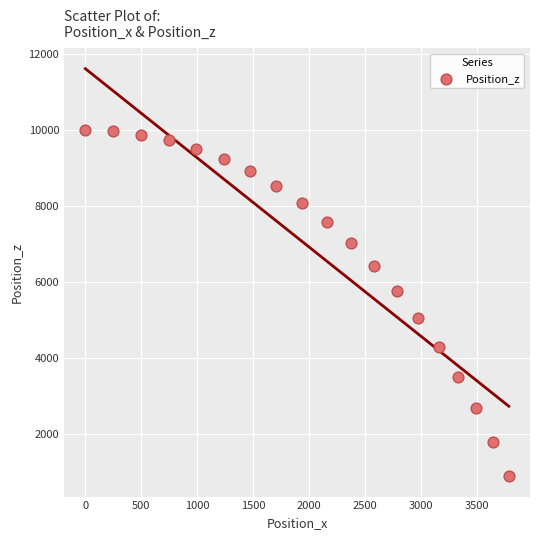

What is the range of X values (max minus min)?

3782.4